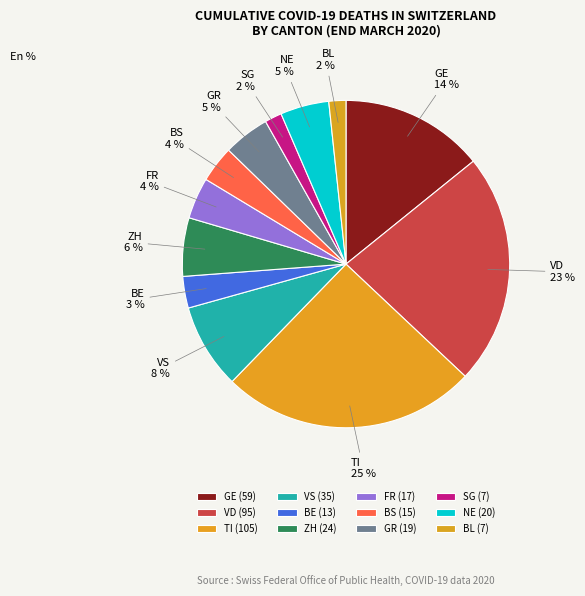

To the nearest percent, what percentage of the pie is BS?

4%